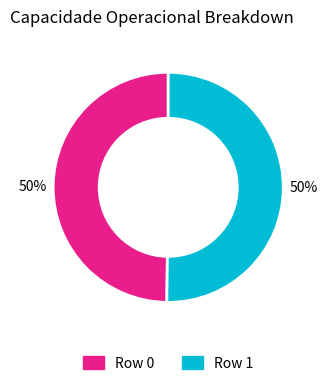

To the nearest percent, what is the combined percentage of Row 1 and Row 0?

100%